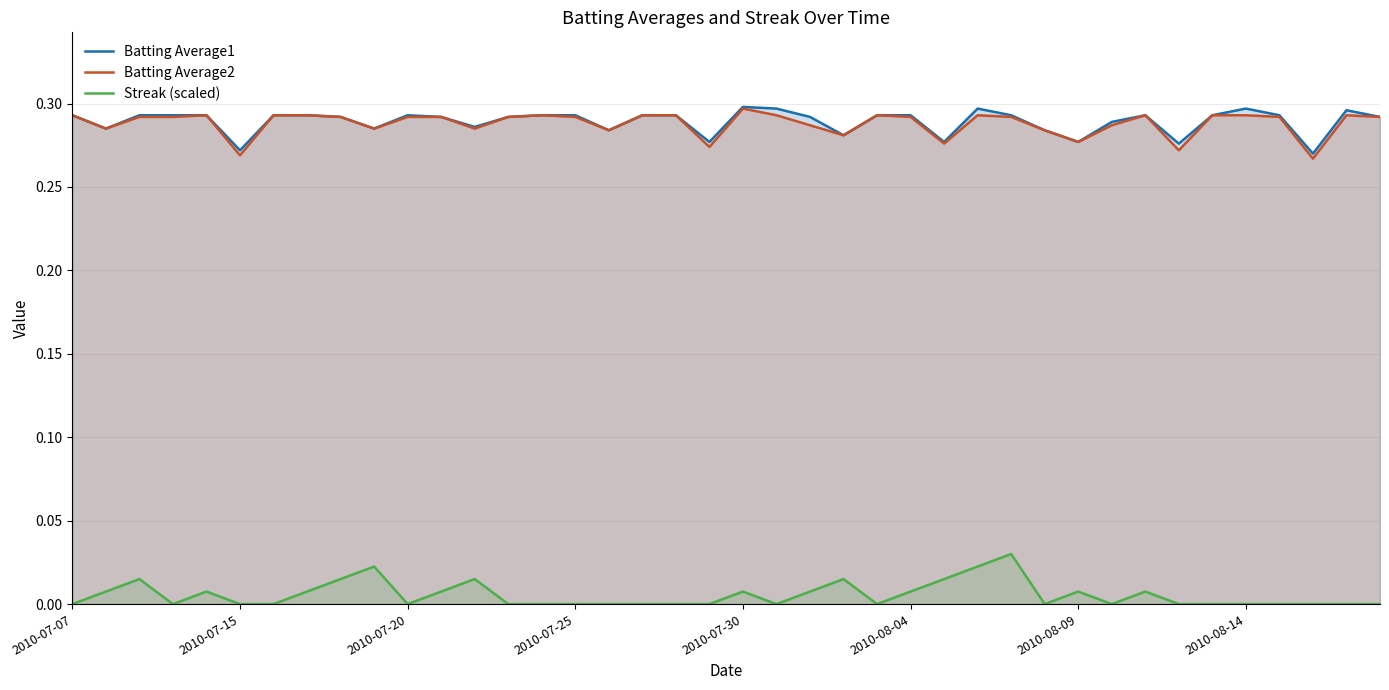

True or false: Batting Average1 has more than 0 interior local peaks.

True